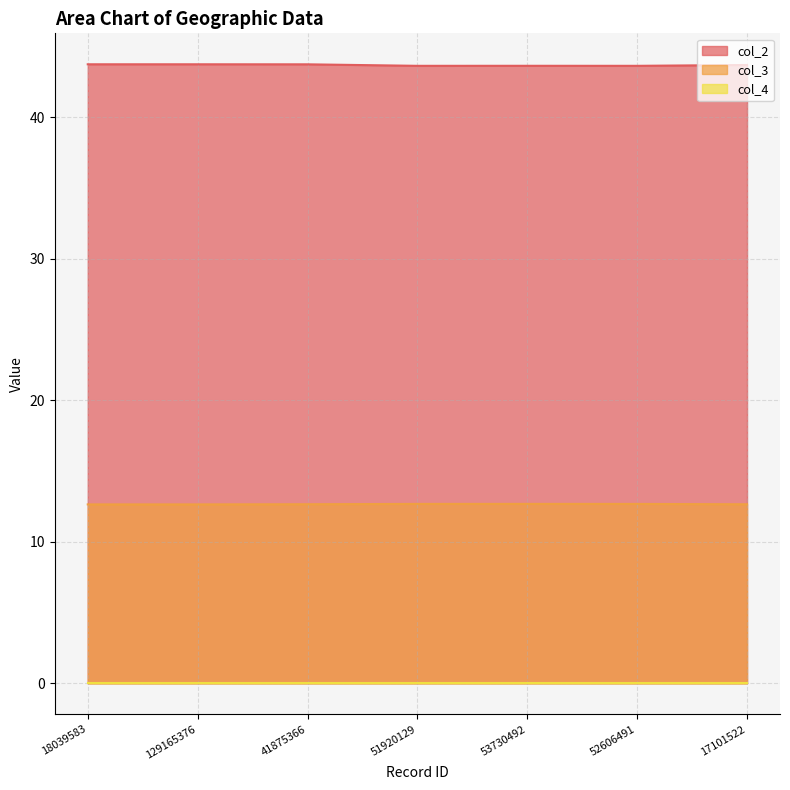

The col_2 series shows 26.9 at 41875366. True or false?

False